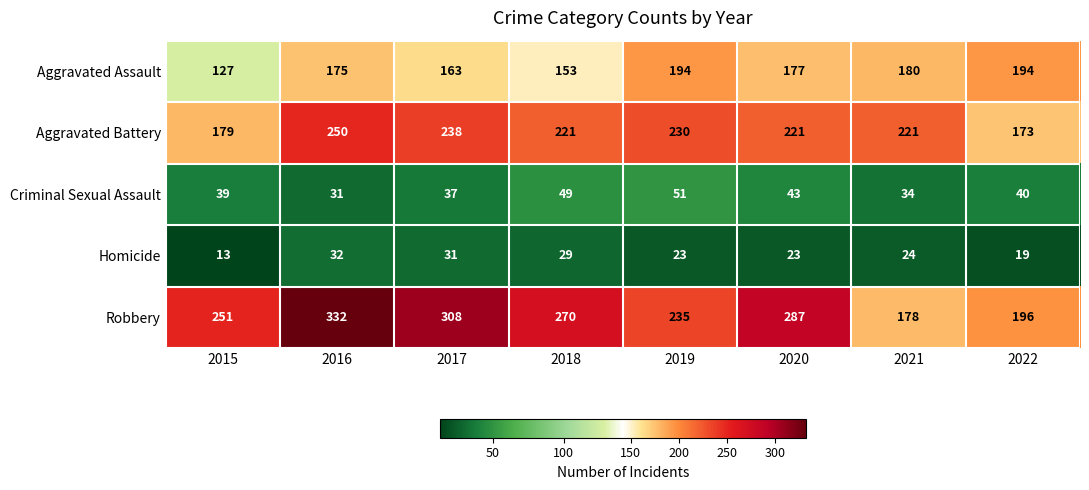

Rank the series by their maximum value, from lowest to highest.

Homicide, Criminal Sexual Assault, Aggravated Assault, Aggravated Battery, Robbery